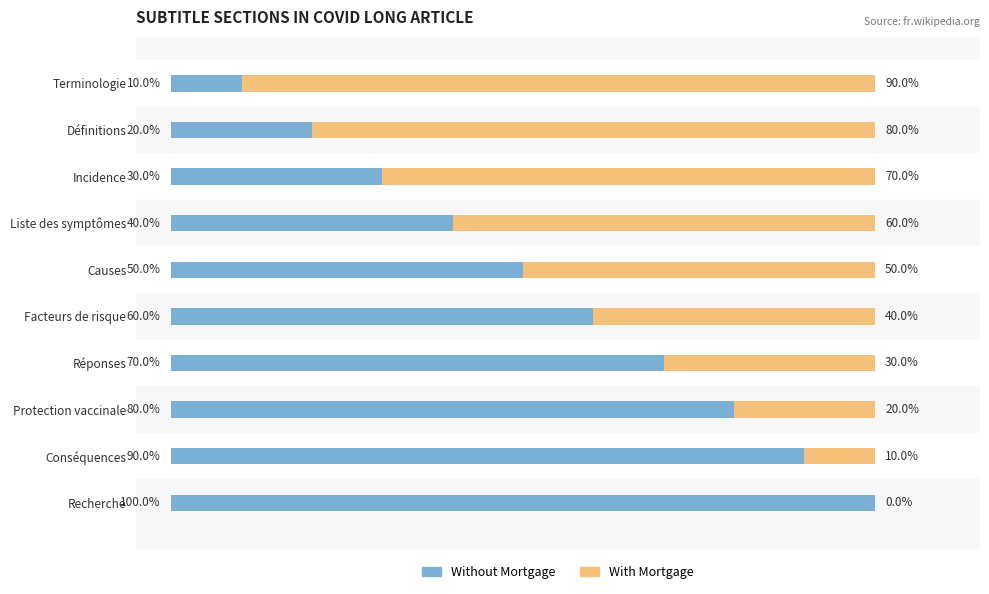

At which label is Without Mortgage closest to 55?

Causes